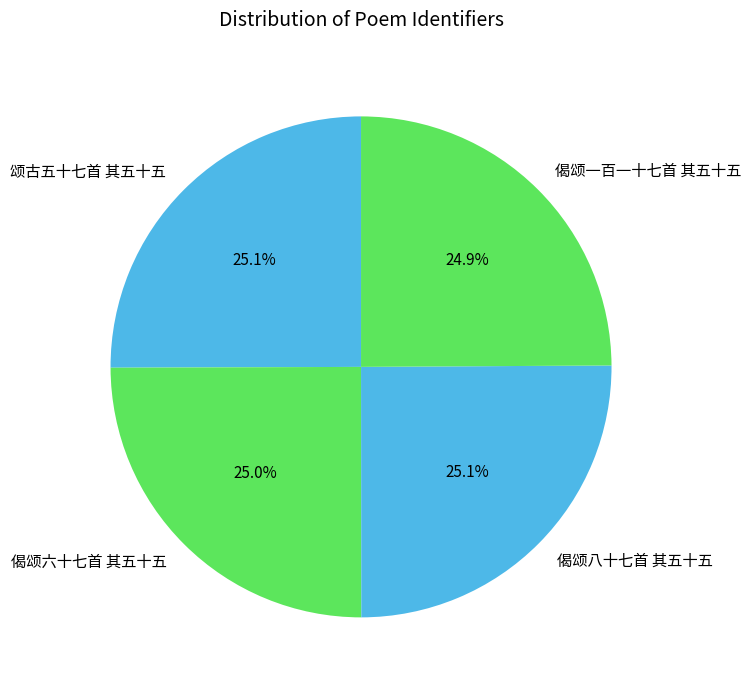

What is the ratio of the value at 偈颂一百一十七首 其五十五 to the value at 偈颂八十七首 其五十五?

1.0